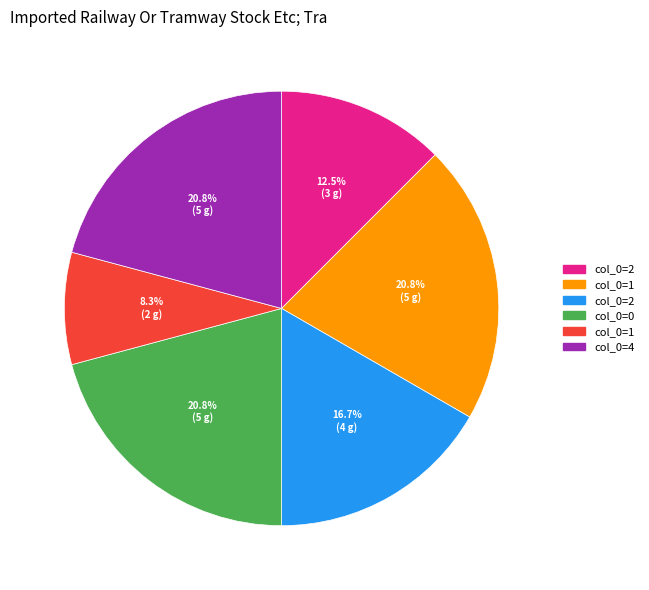

Is there any slice that represents more than half of the pie?

No